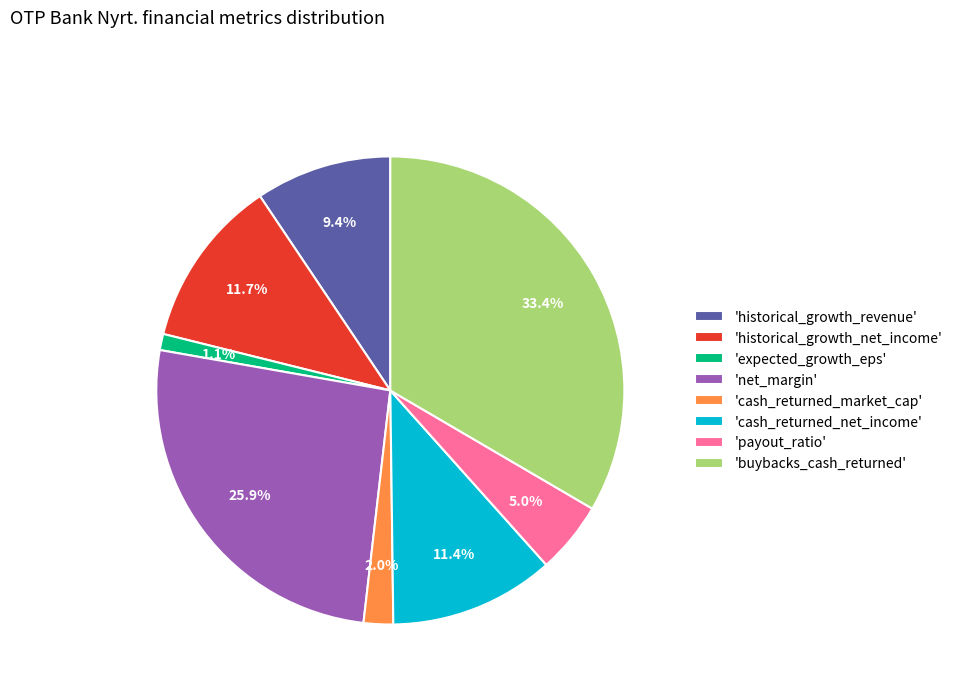

Does 'expected_growth_eps' represent more than half of the total?

No